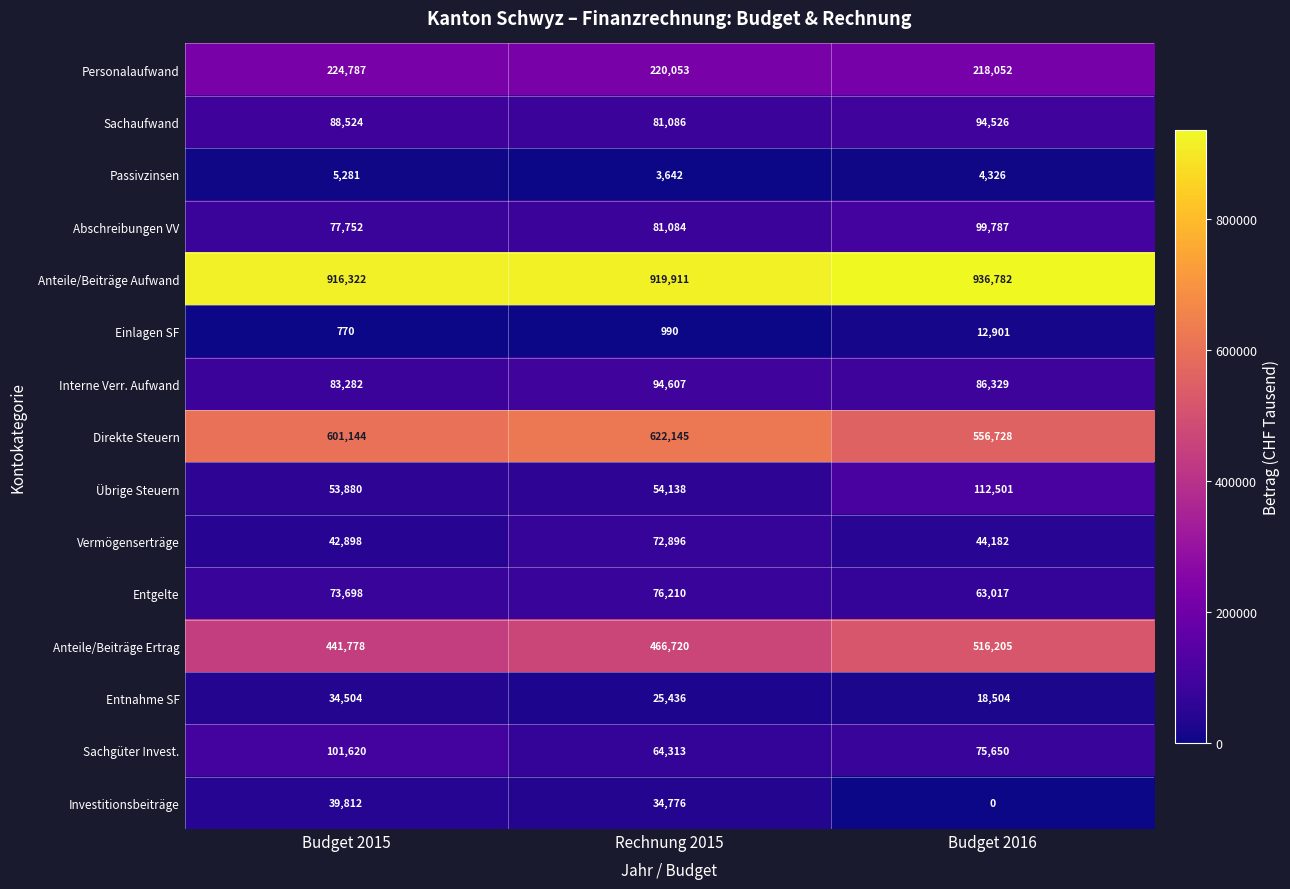

What is the spread (max minus min) of values at Budget 2015?

915552